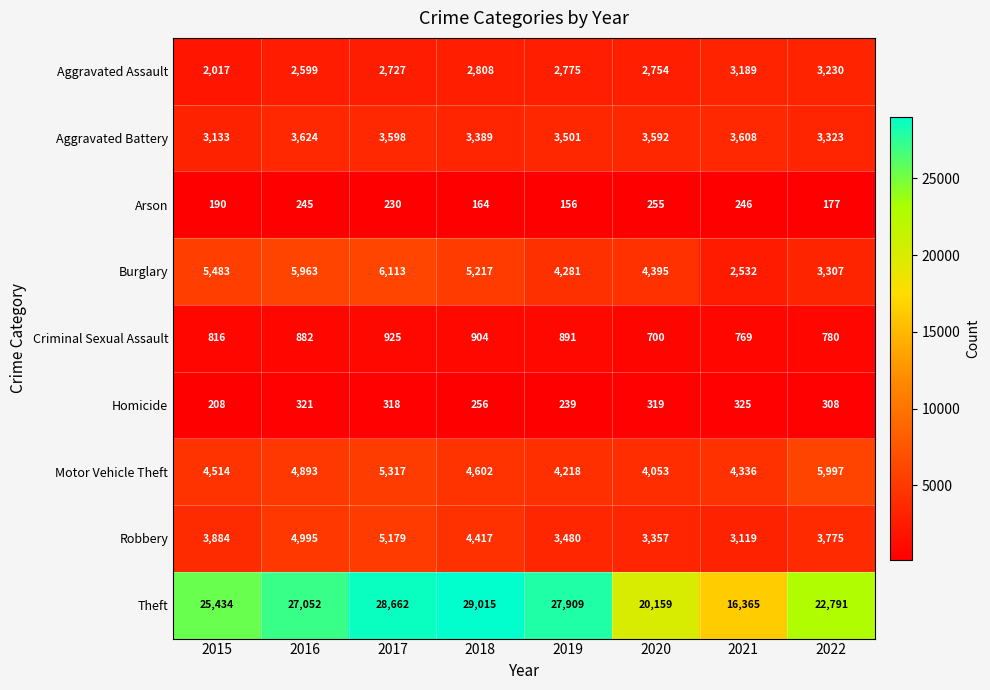

Rank the series at 2017 from highest to lowest value.

Theft, Burglary, Motor Vehicle Theft, Robbery, Aggravated Battery, Aggravated Assault, Criminal Sexual Assault, Homicide, Arson